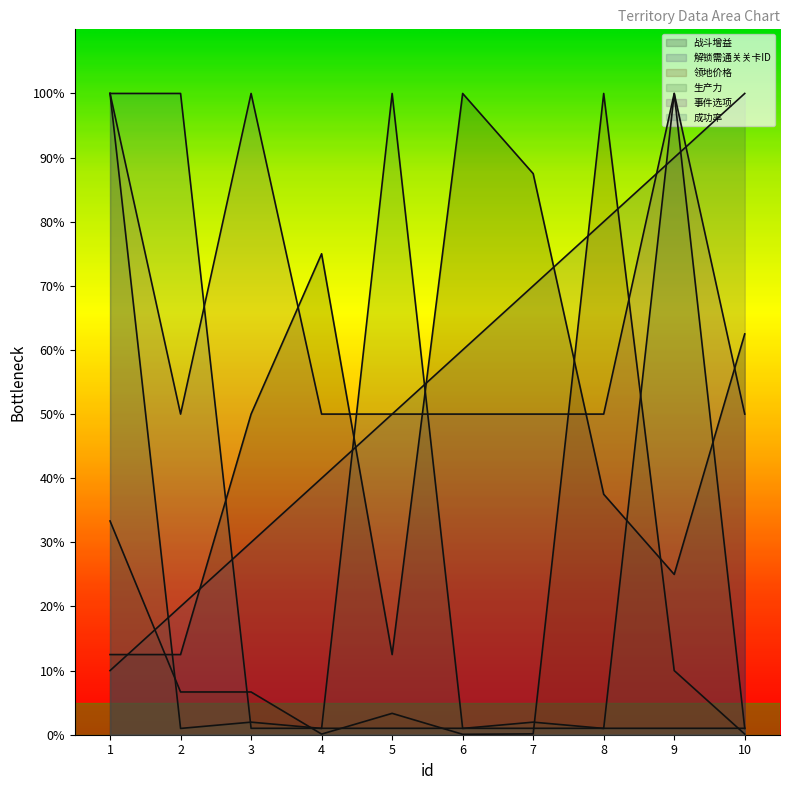

At which category does 领地价格 reach its first local valley?

4